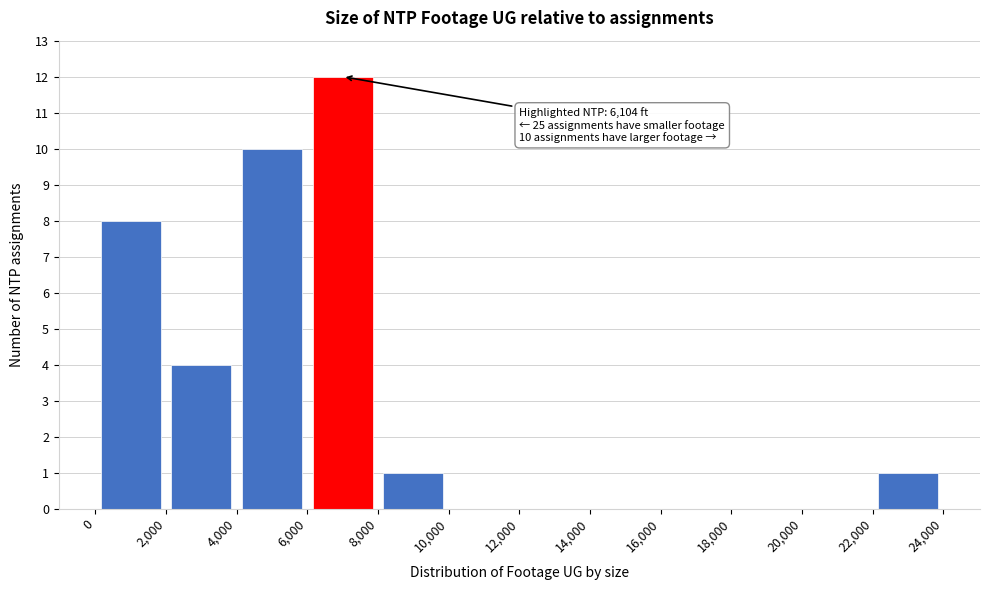

Over which range of the x-axis is the bar tallest?

6,000 to 8,000